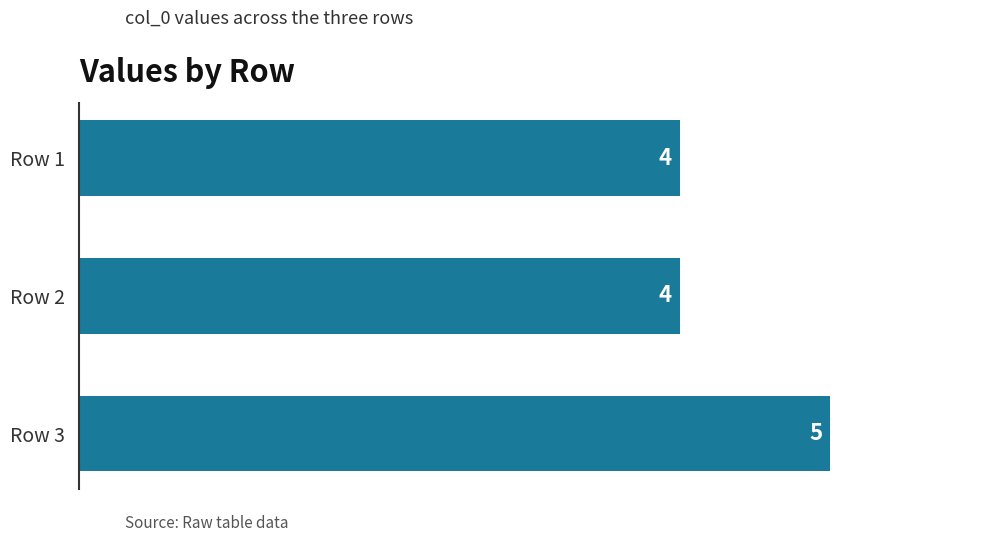

Between Row 3 and Row 2, which is larger?

Row 3